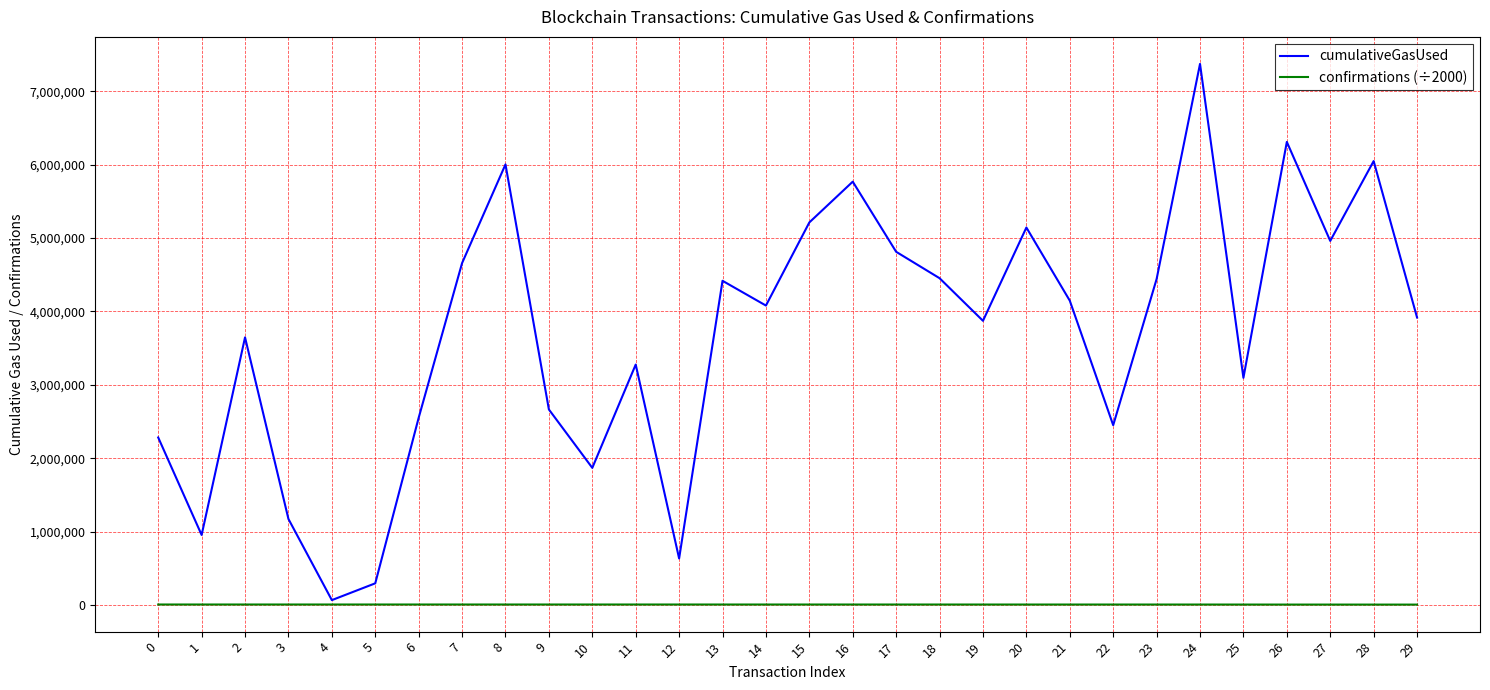

Which series changed the most between 22 and 27?

cumulativeGasUsed